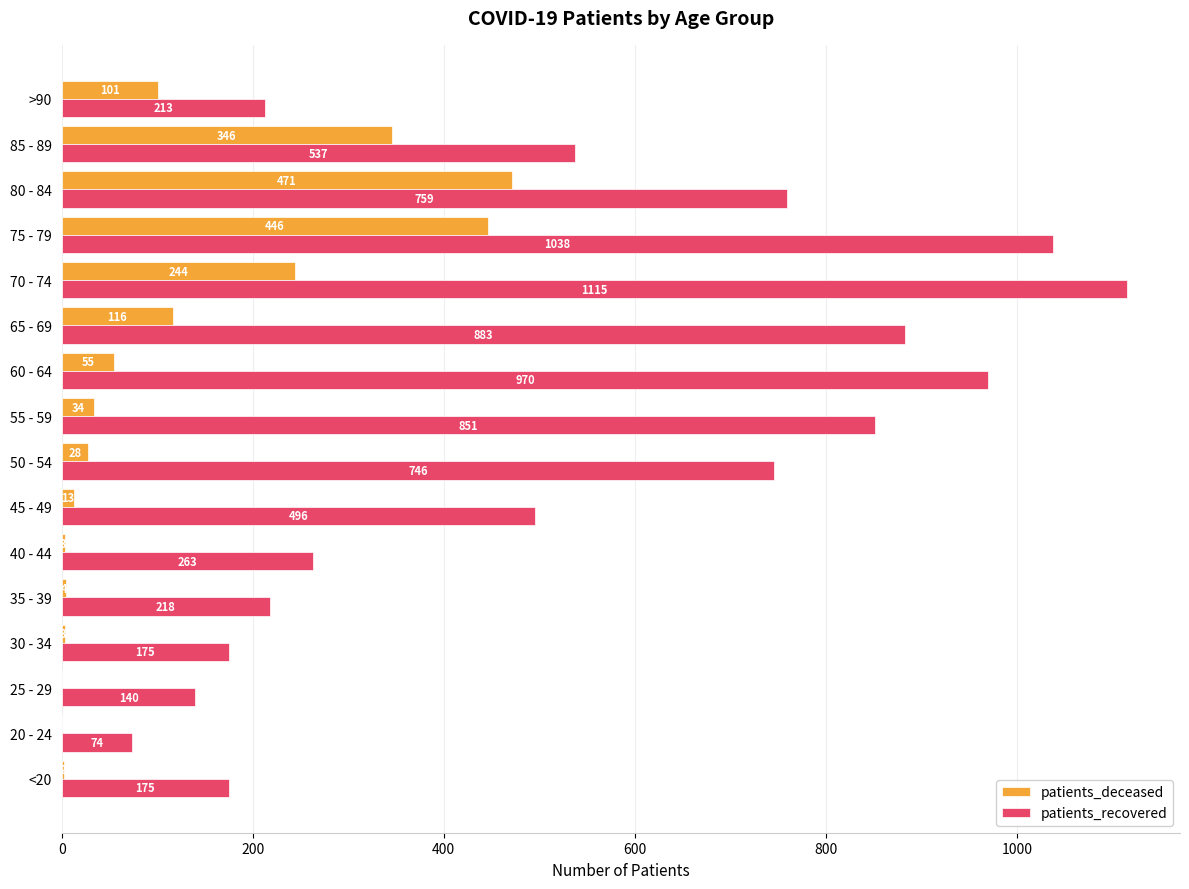

Which series has the largest total across all categories?

patients_recovered